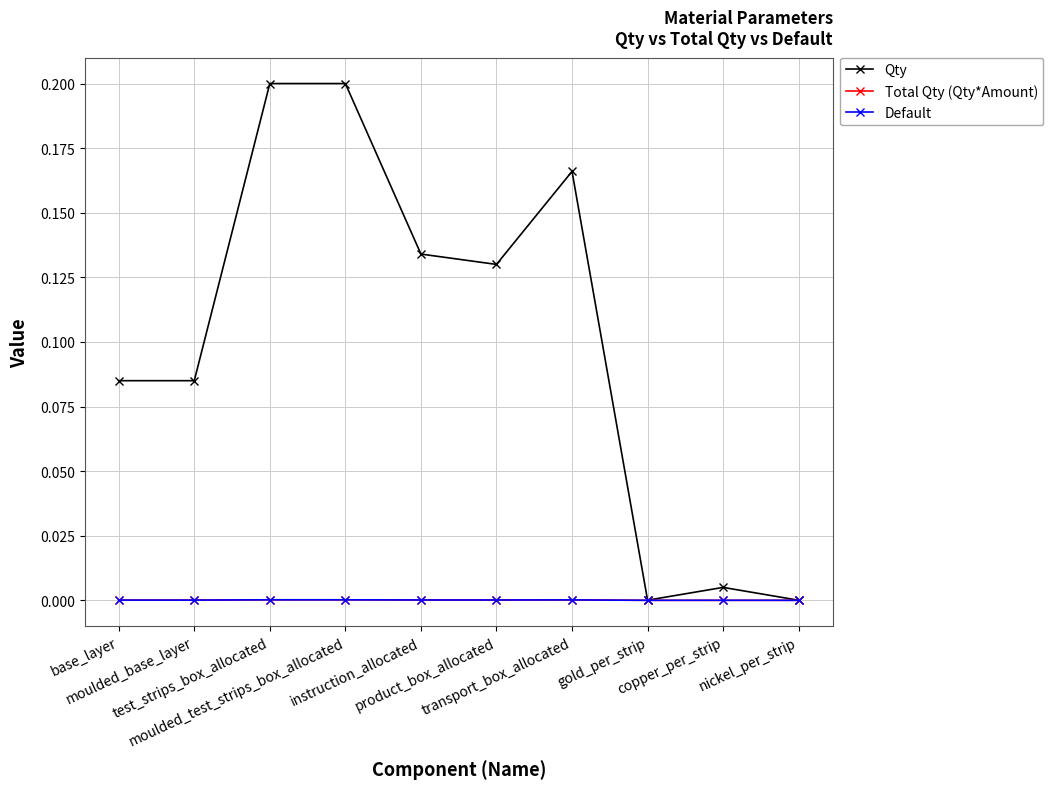

Does the chart have visible grid lines?

Yes